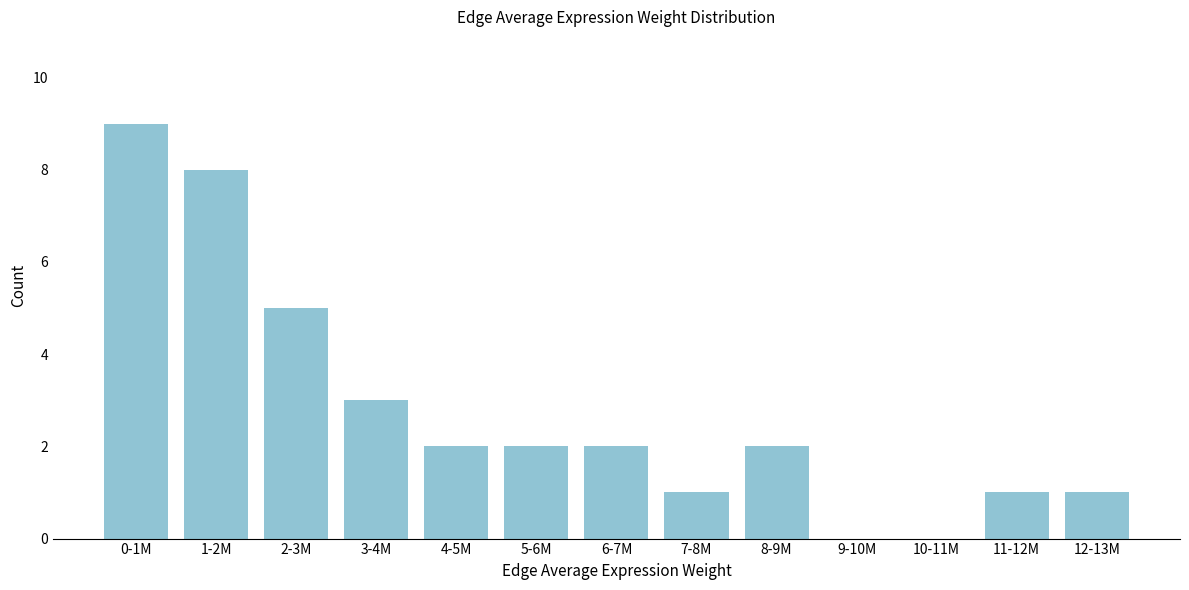

Reading left to right, extract all data points from this chart.

0-1M=9	1-2M=8	2-3M=5	3-4M=3	4-5M=2	5-6M=2	6-7M=2	7-8M=1	8-9M=2	9-10M=0	10-11M=0	11-12M=1	12-13M=1